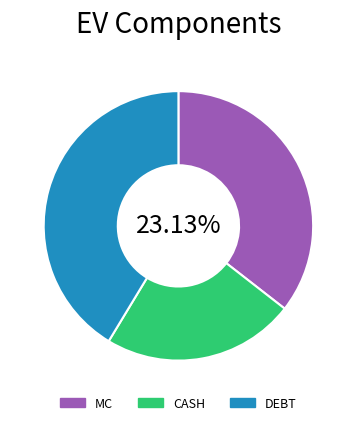

Is there any slice that represents more than half of the pie?

No